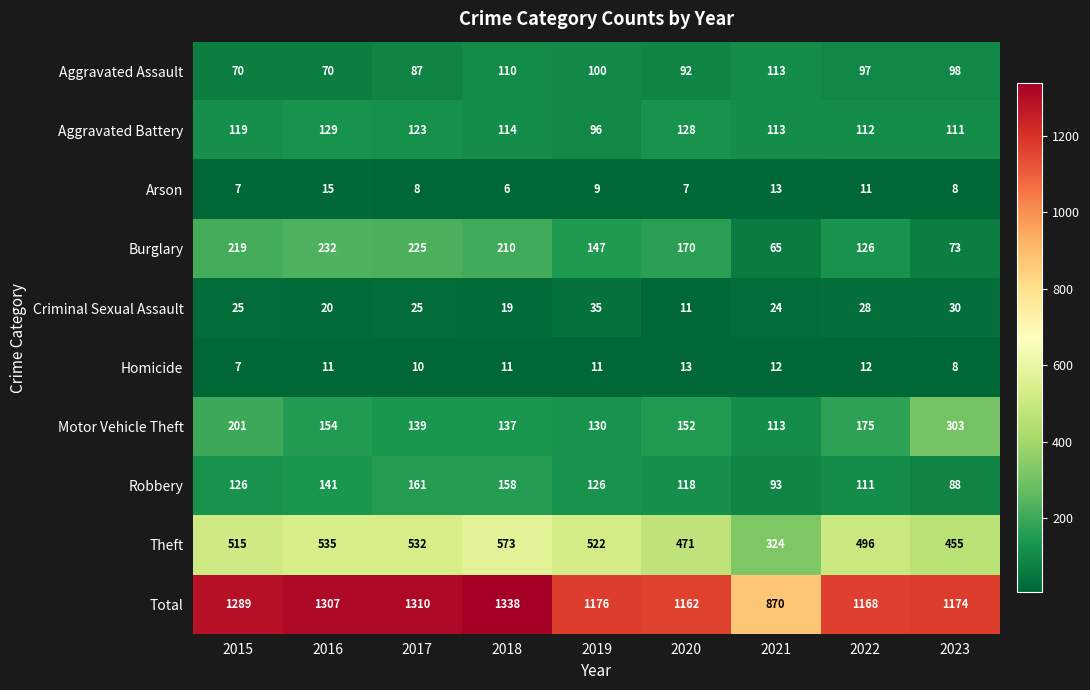

What is the maximum value shown in the chart?

1338